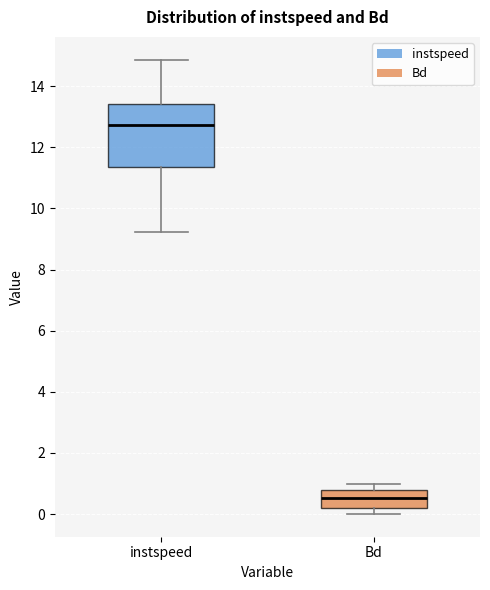

Which box's median line is the highest?

instspeed